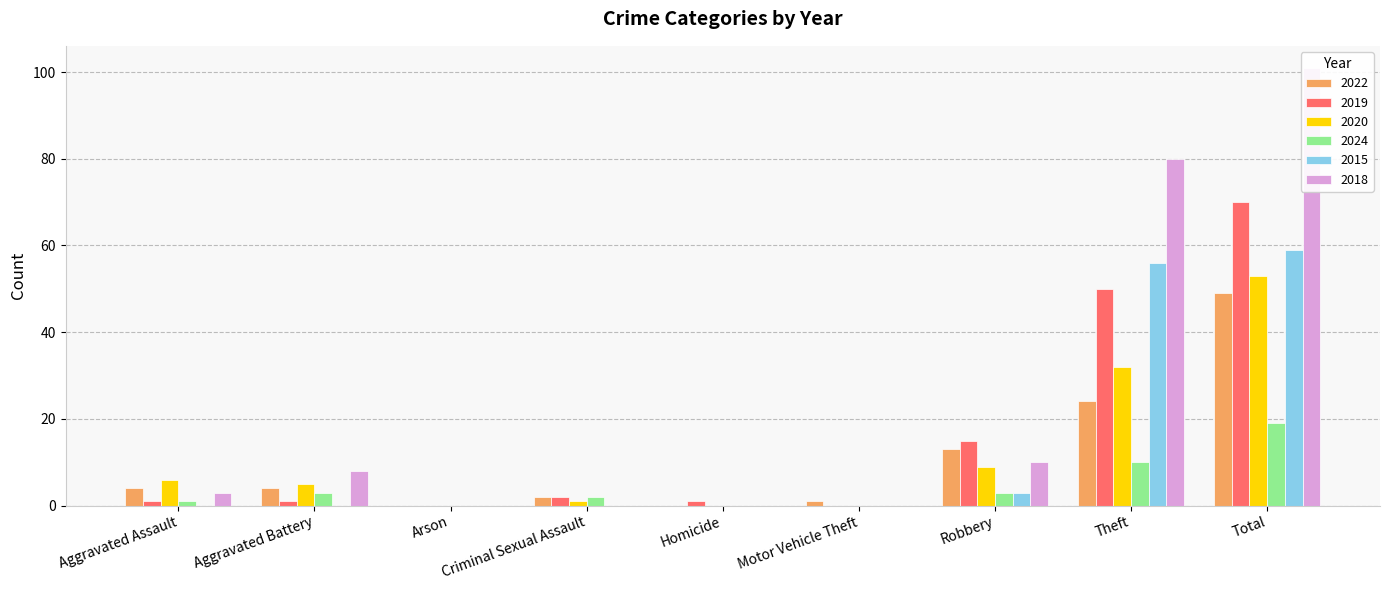

Which has a higher value, Motor Vehicle Theft or Homicide?

Motor Vehicle Theft